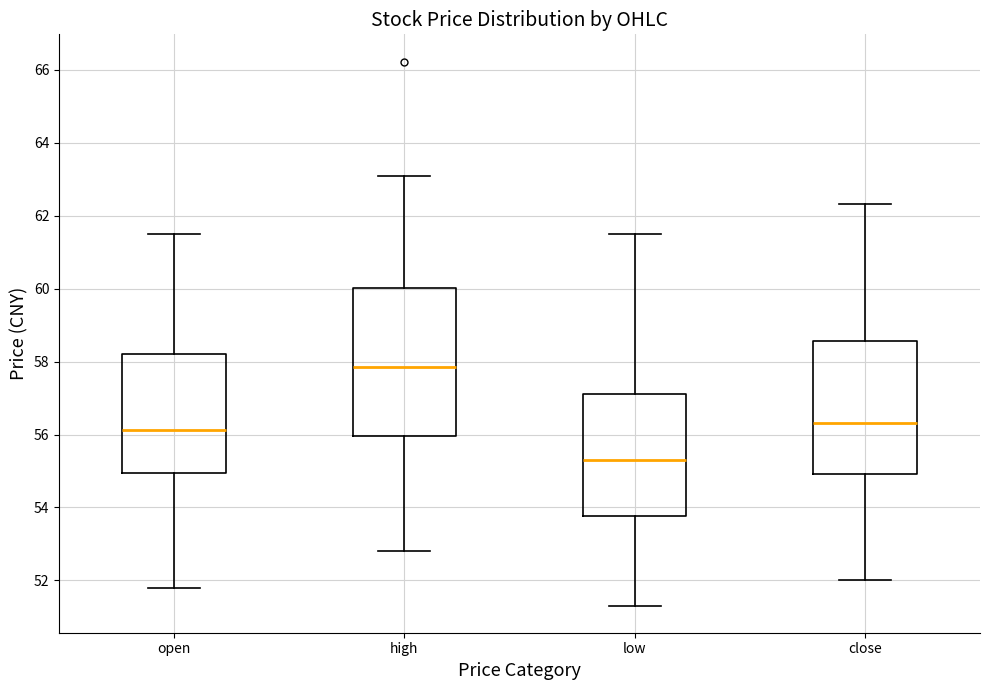

Reading left to right, transcribe this box plot: for each box, give where its median line is, the range the box spans, and where its two whiskers end, as read against the y-axis. The values are not printed on the chart, so give them approximately, as read against the axis.

open: median 56.2, box 55.0 to 58.2, whiskers 51.8 to 61.6
high: median 57.8, box 56.0 to 60.0, whiskers 52.8 to 63.2
low: median 55.4, box 53.8 to 57.2, whiskers 51.4 to 61.6
close: median 56.4, box 55.0 to 58.6, whiskers 52.0 to 62.4